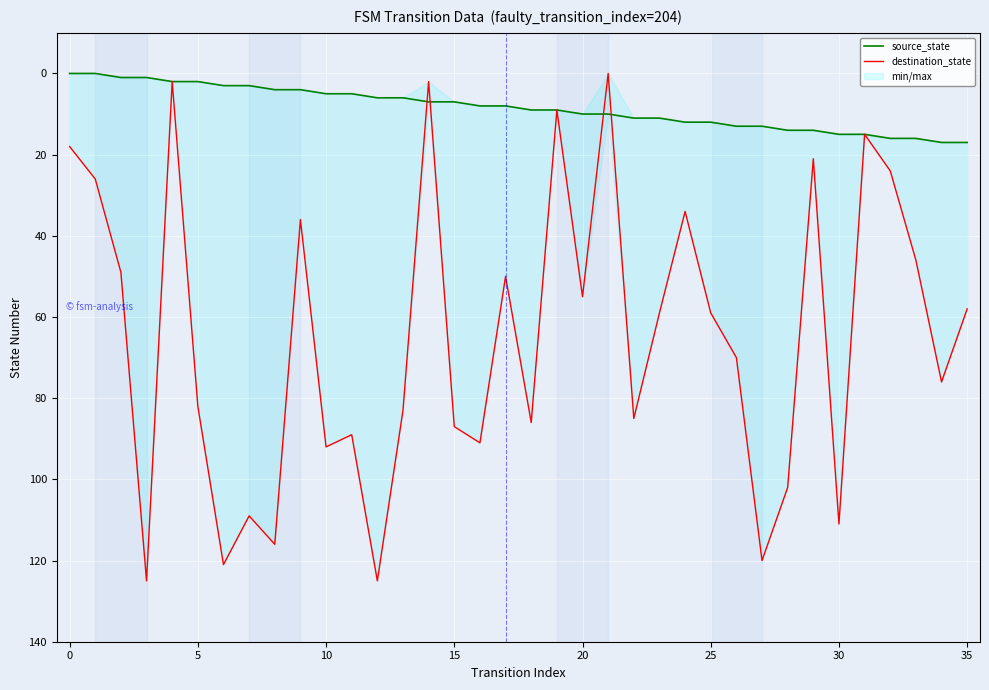

Reading right to left, list all the values displayed in this chart.

source_state: 17	17	16	16	15	15	14	14	13	13	12	12	11	11	10	10	9	9	8	8	7	7	6	6	5	5	4	4	3	3	2	2	1	1	0	0
destination_state: 58	76	46	24	15	111	21	102	120	70	59	34	59	85	0	55	9	86	50	91	87	2	83	125	89	92	36	116	109	121	82	2	125	49	26	18